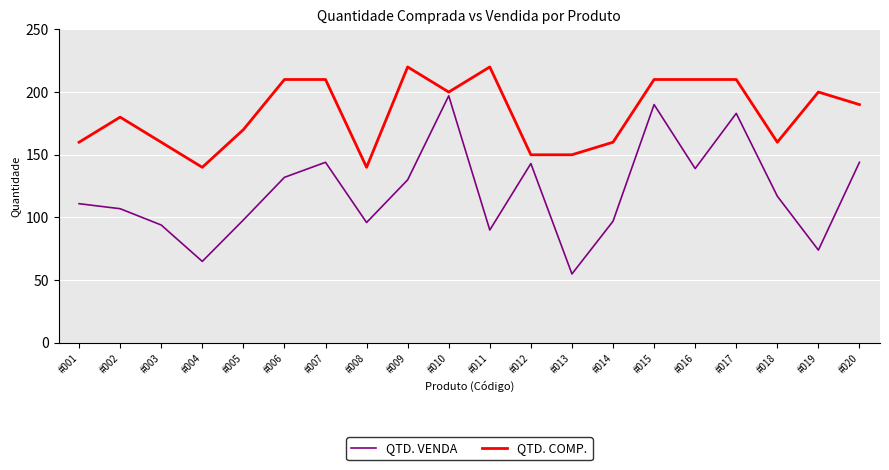

What is the smallest value displayed?

55